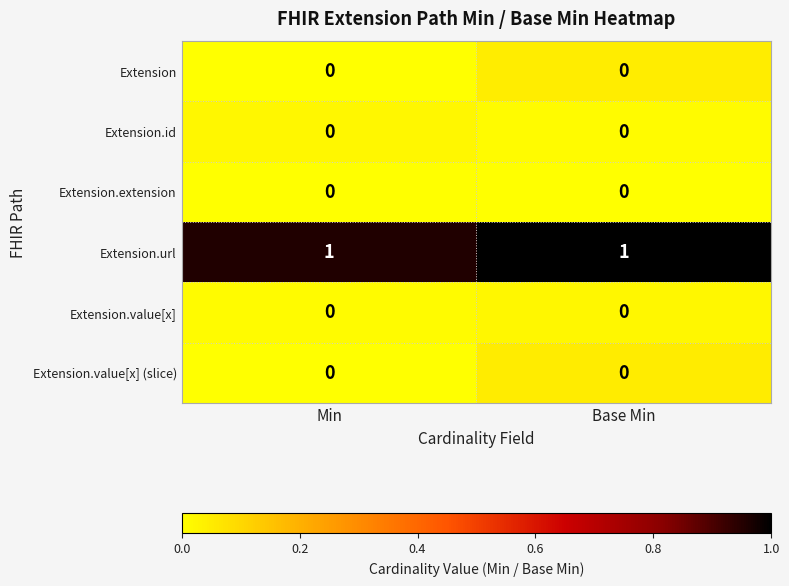

Count the number of categories in the chart.

2